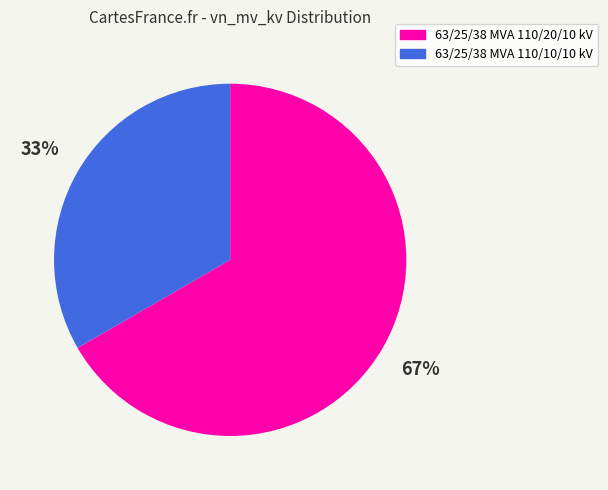

To the nearest percent, what is the average slice percentage?

50%